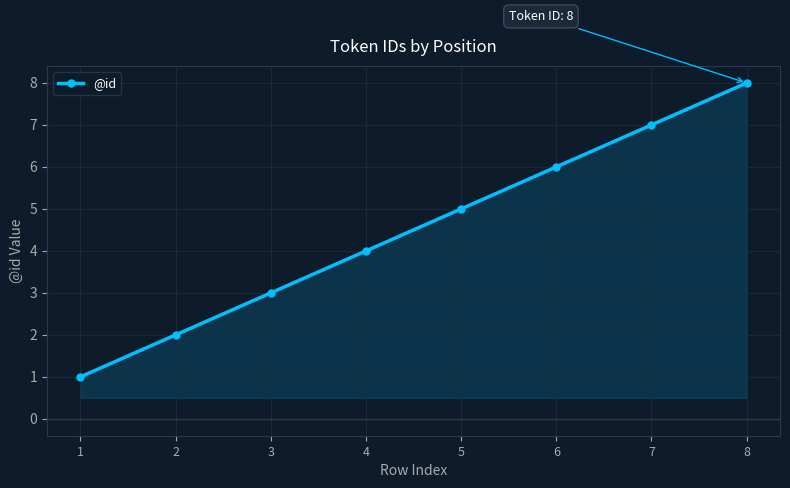

How many lines are shown in the chart?

1